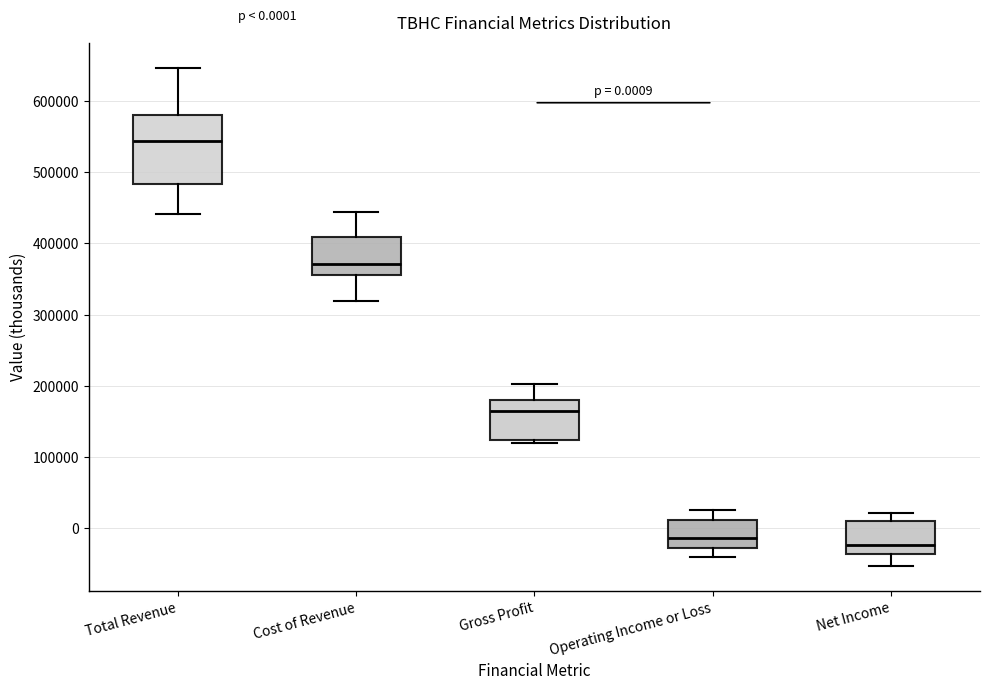

Comparing the boxes themselves (not the whiskers), which one is the tallest?

Total Revenue